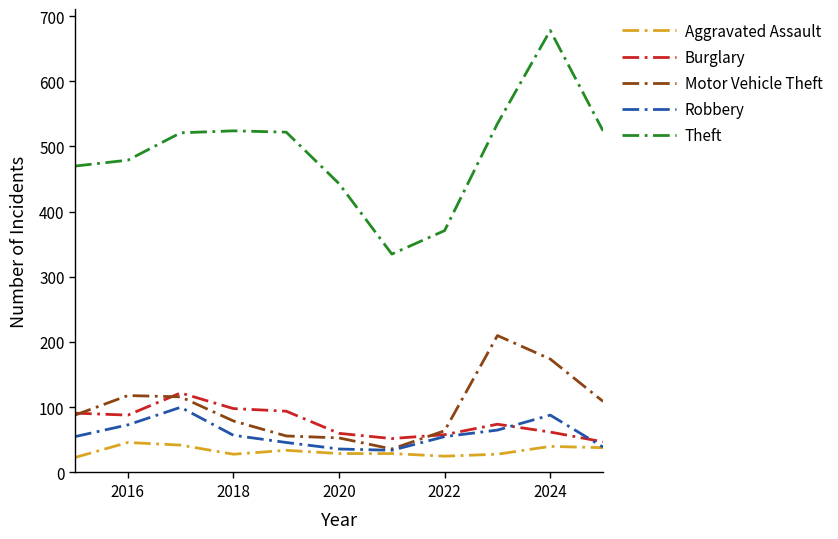

What are all the series names shown in the legend?

Aggravated Assault, Burglary, Motor Vehicle Theft, Robbery, Theft